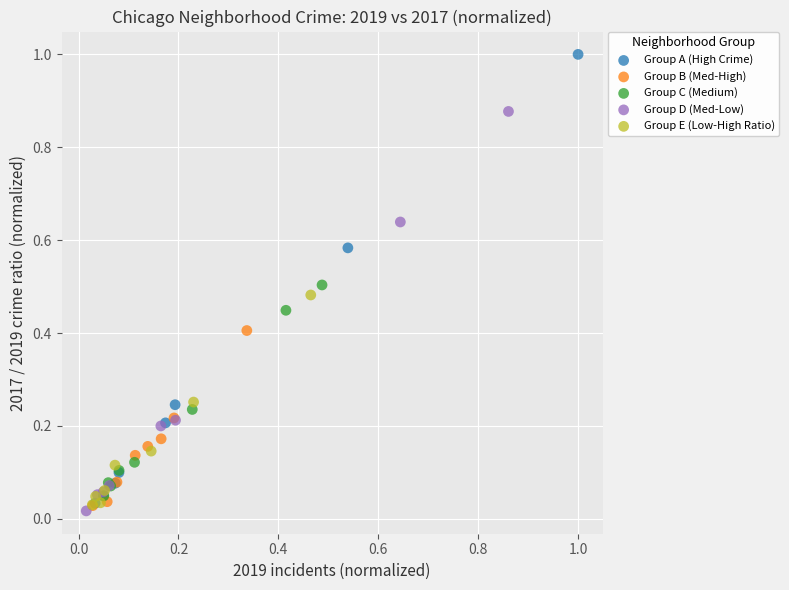

Which series reaches the maximum Y coordinate?

Group A (High Crime)